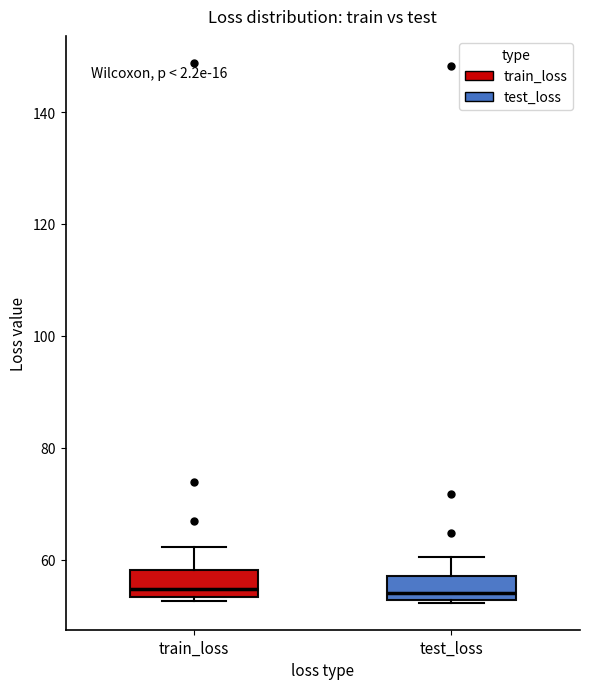

Reading left to right, read every box against the y-axis: the position of its median line, the range the box covers, and the ends of its whiskers. The values are not printed on the chart, so give them approximately, as read against the axis.

train_loss: median 54 (just above the box's lower edge), box 54 to 58, whiskers 52 to 62
test_loss: median 54, box 52 to 56, whiskers 52 to 60